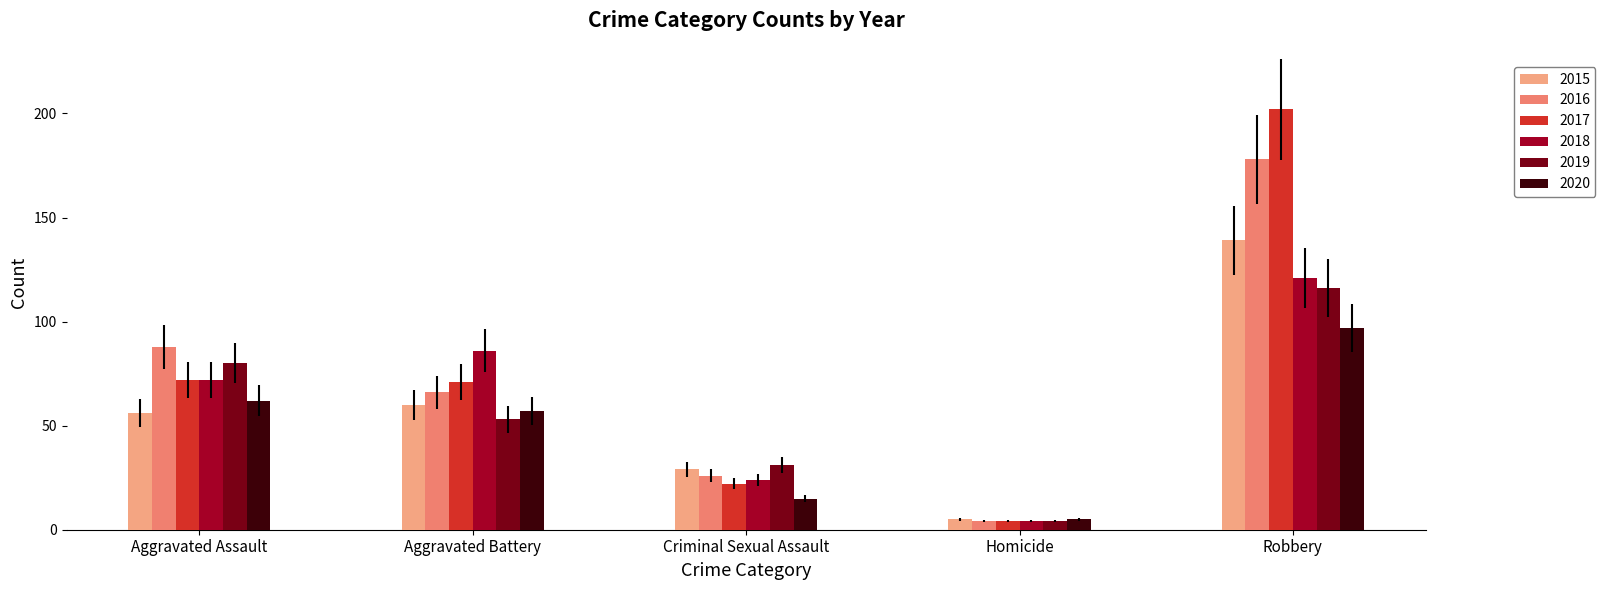

The 2017 series shows 202 at Robbery. True or false?

True